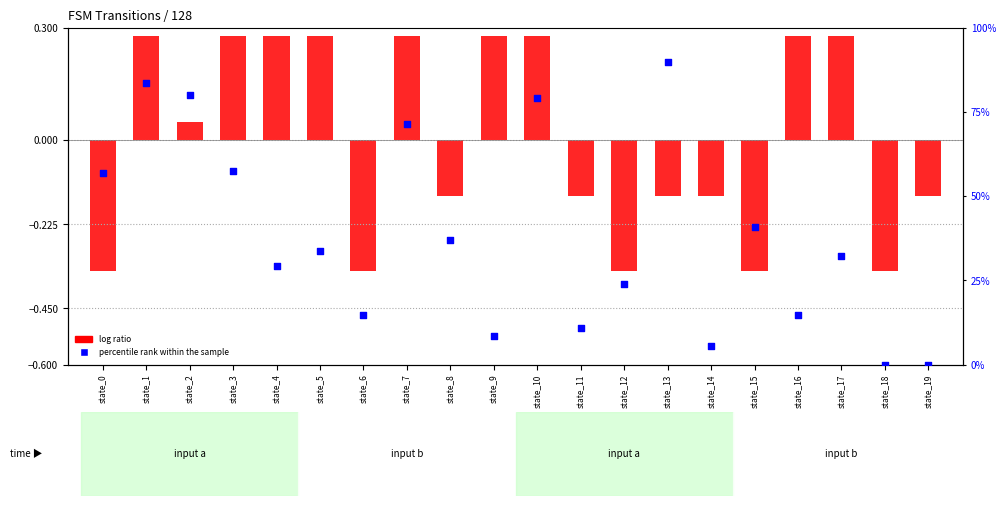

What is the total value across all series at state_13?

89.8